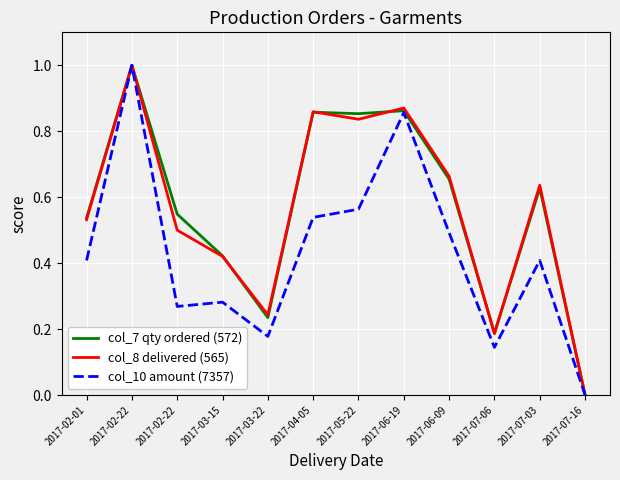

What is the highest value of the col_10 amount (7357) series?

1.0